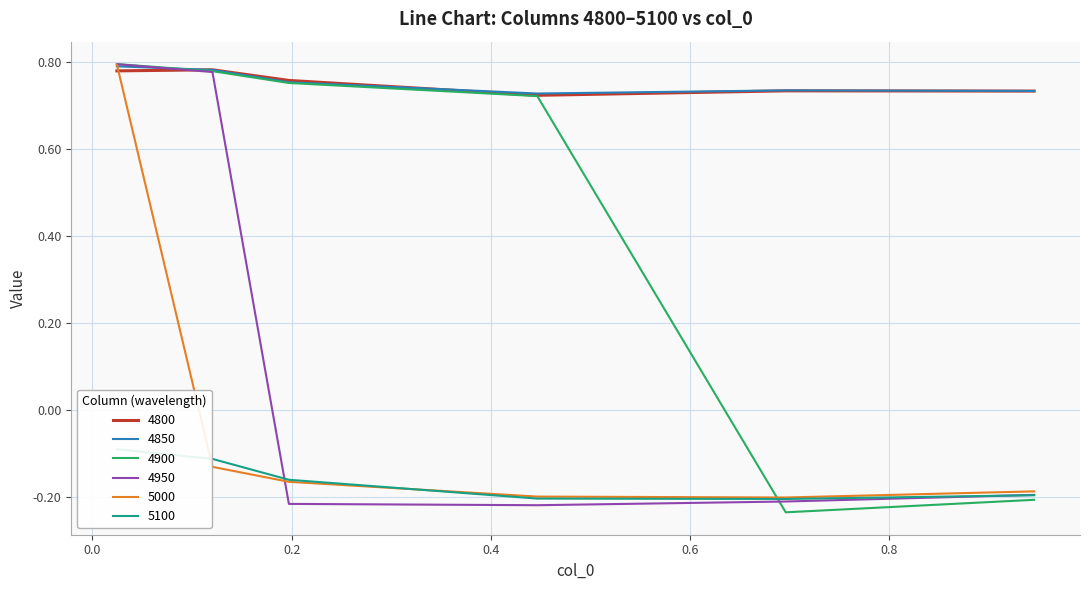

What is the average value of the 4850 series?

0.8